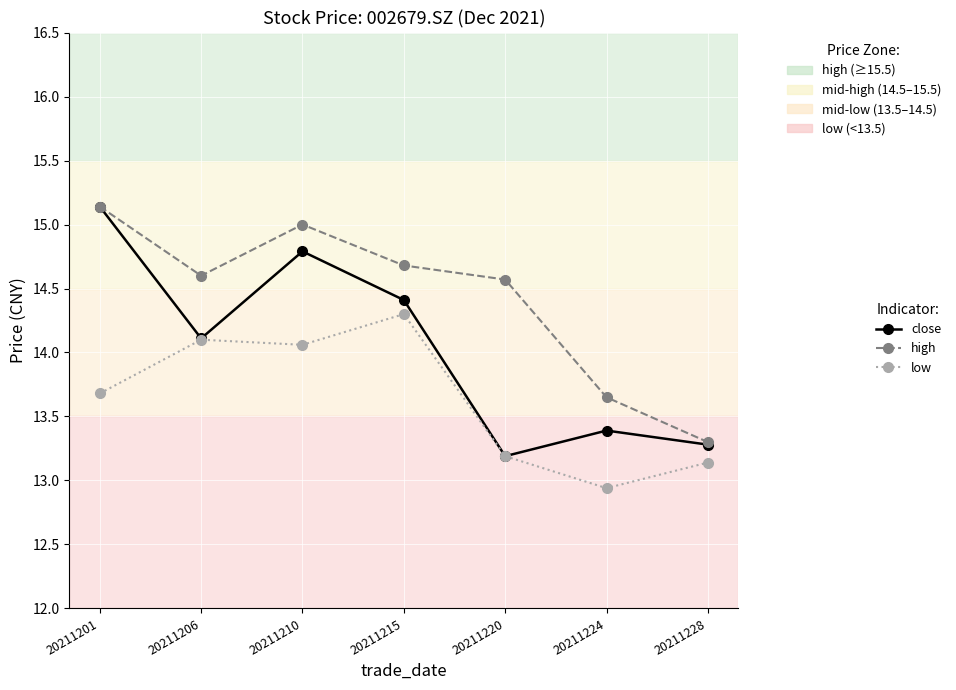

At 20211224, list the series in order from largest to smallest.

high, close, low